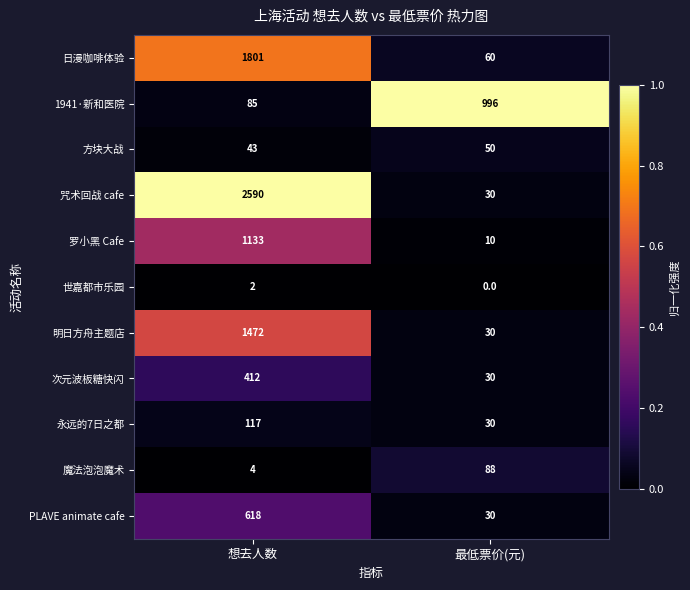

Which label corresponds to the smallest value in the chart?

最低票价(元)